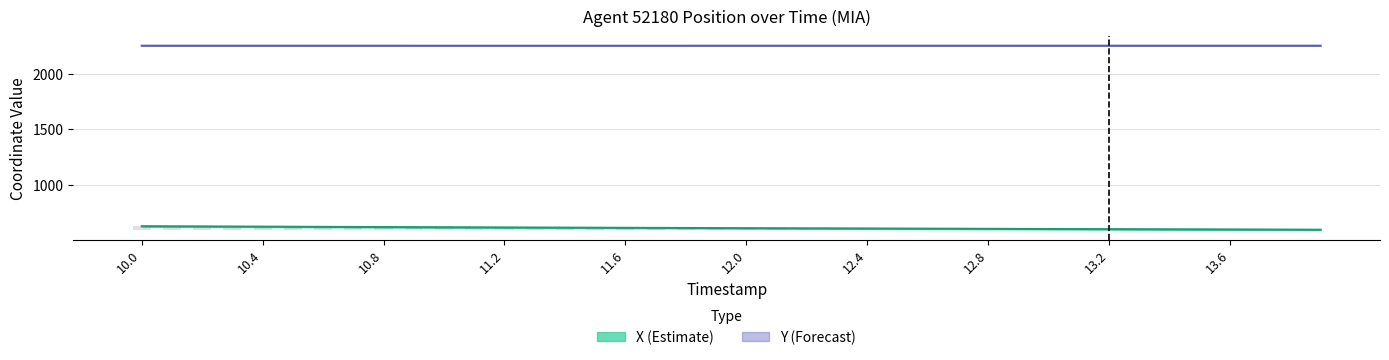

How many values in the X series exceed 608?

20